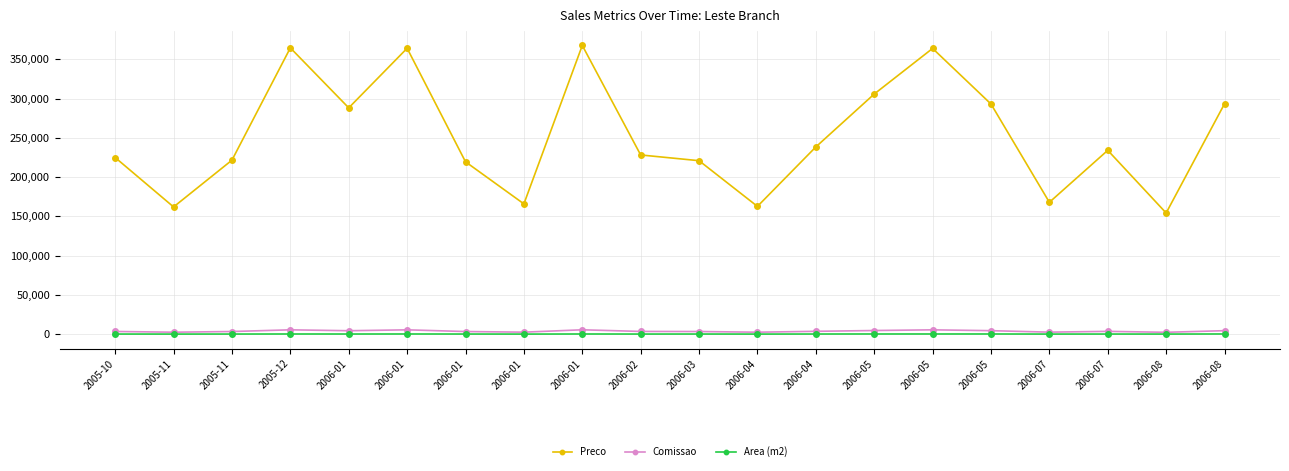

Is the value of Comissao at 2006-07 greater than the value of Area (m2) at 2006-02?

Yes